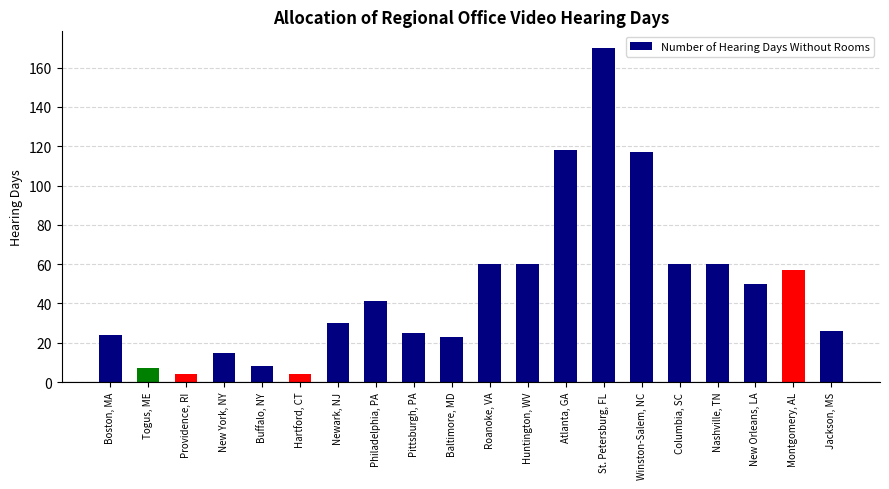

True or false: the data shows 118 at Atlanta, GA.

True